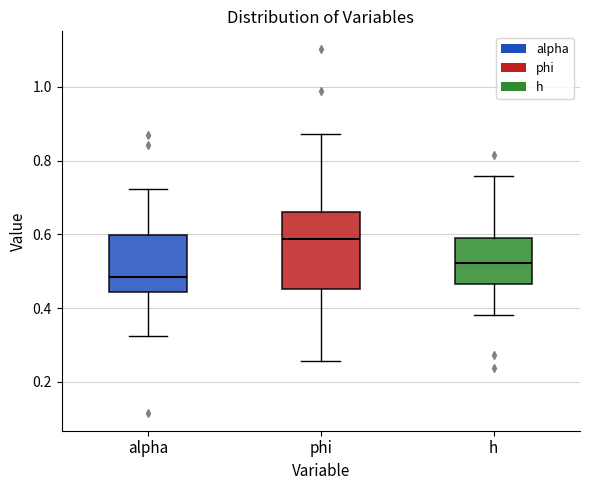

Where does the upper whisker of the box for h end on the y-axis? The values are not printed on the chart, so give them approximately, as read against the axis.

0.76